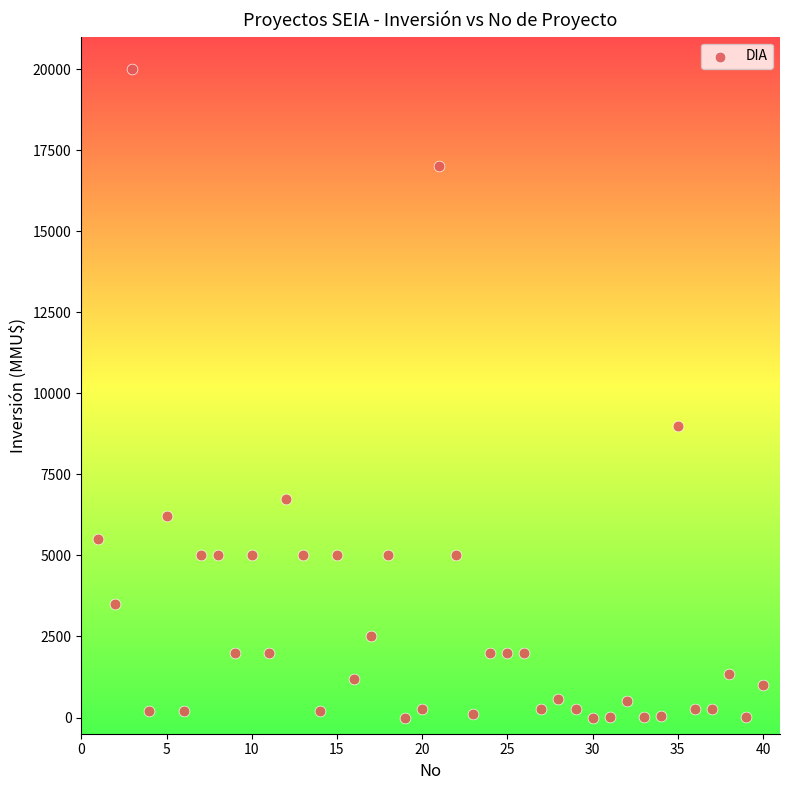

What is the range of Y values (max minus min)?

20000